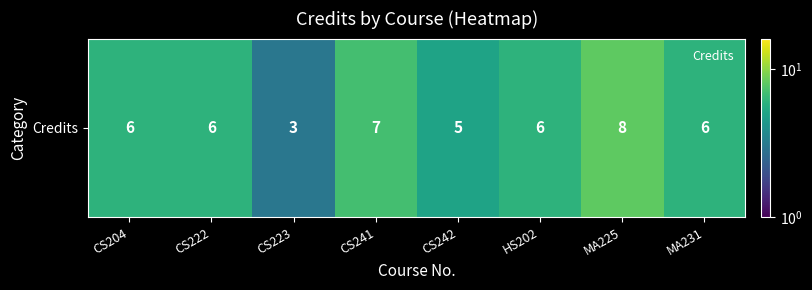

At which label does the data first exceed 6?

CS241